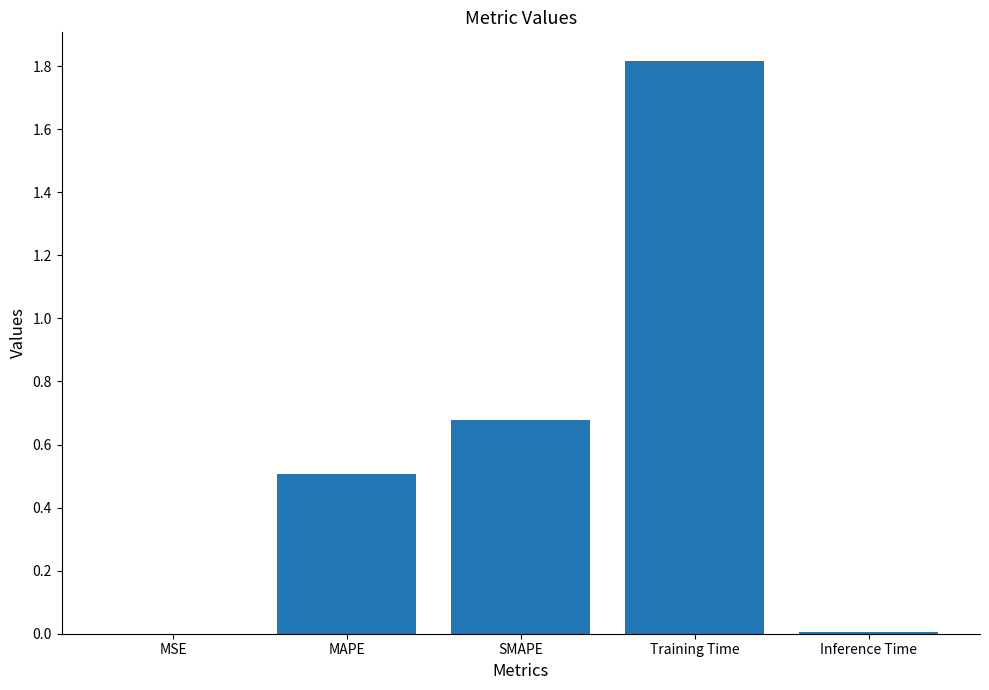

Between Training Time and MSE, which is larger?

Training Time